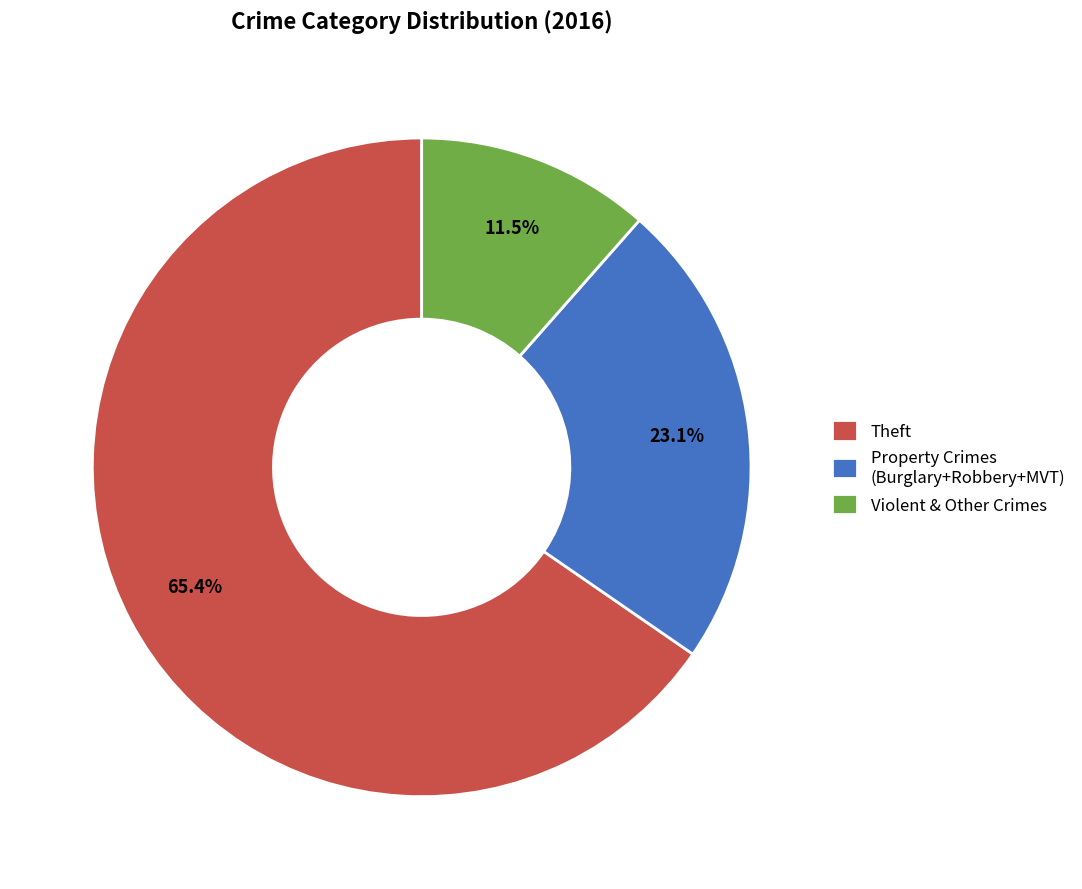

Between Violent & Other Crimes and Theft, which is larger?

Theft